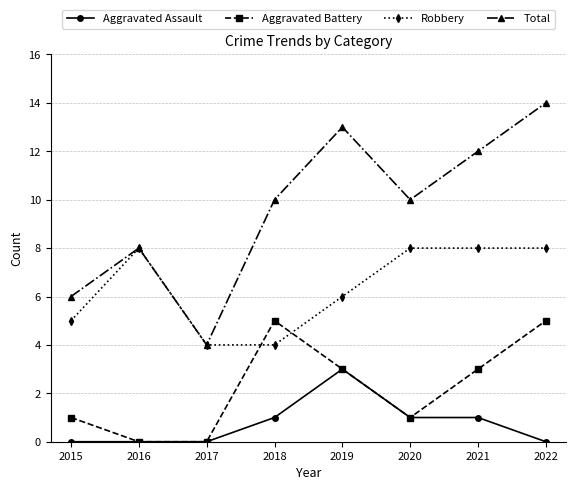

What is the total value across all series at 2018?

20